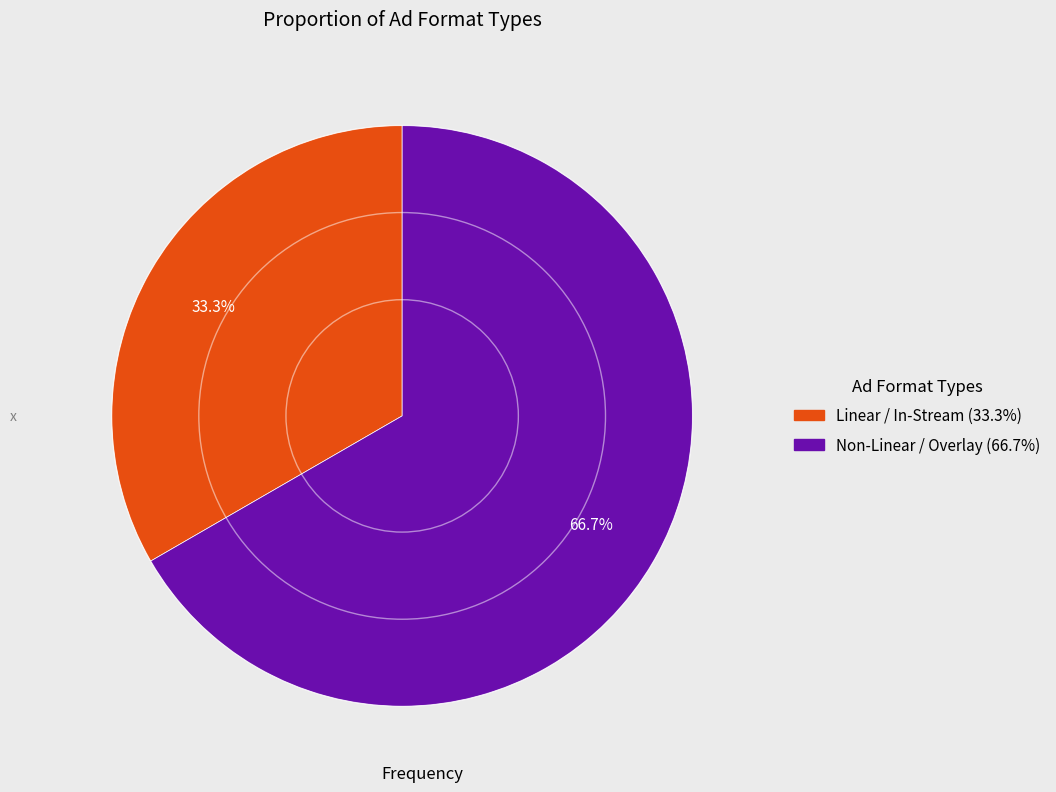

Does any single category account for the majority?

Yes